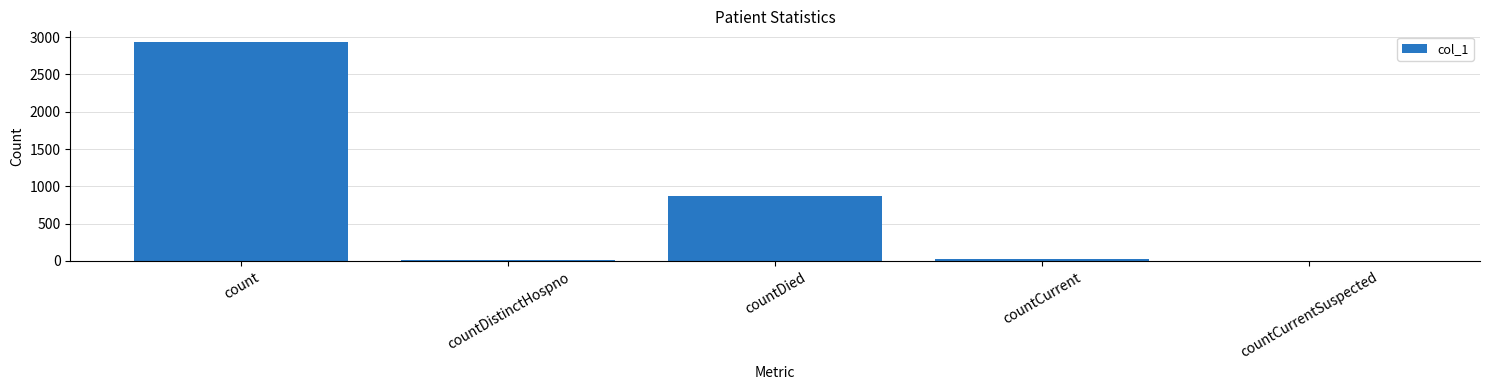

True or false: the data shows 4420 at count.

False